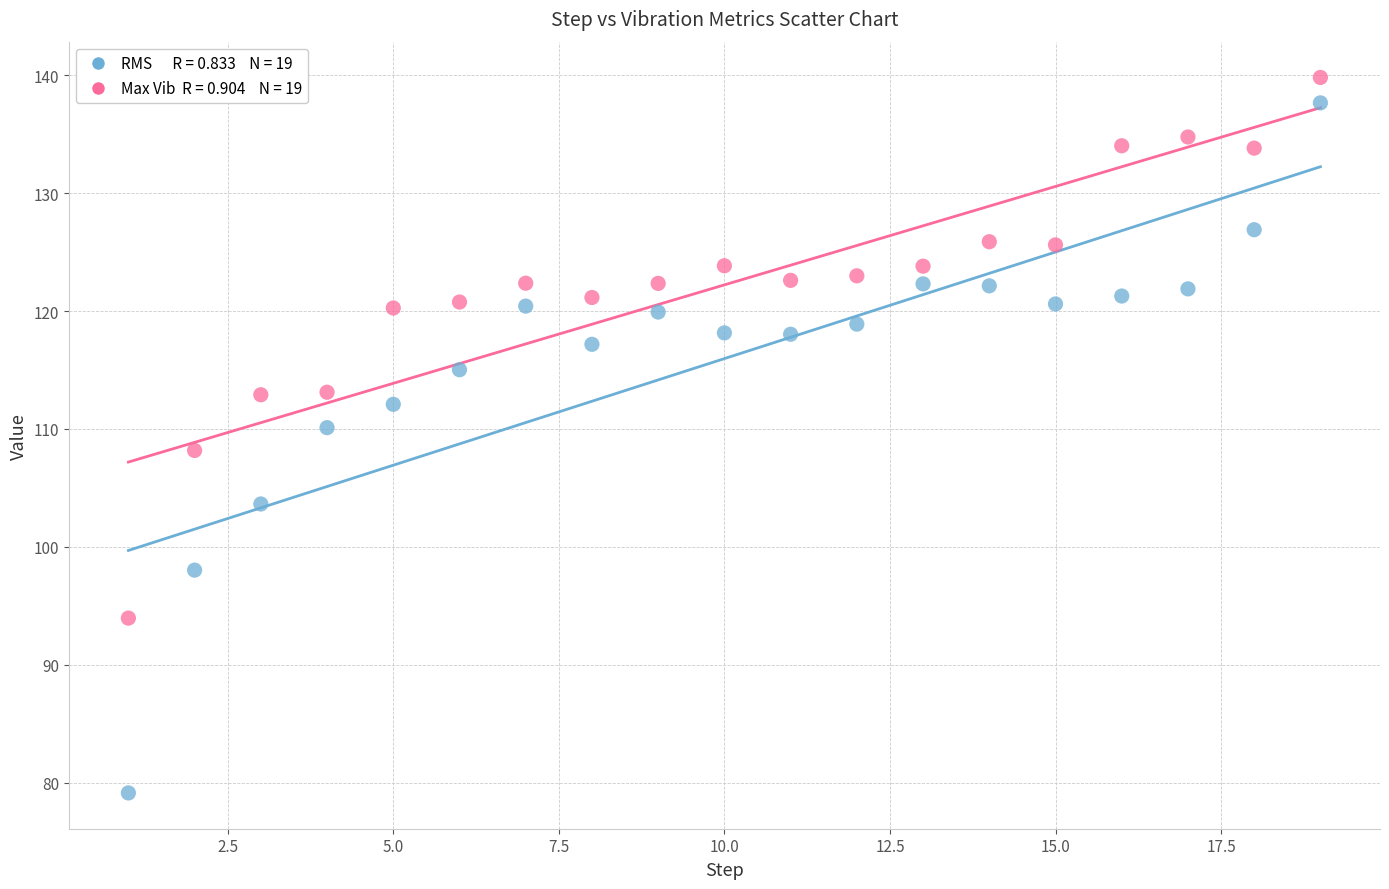

Across all data points, what is the range of X values (max minus min)?

18.0